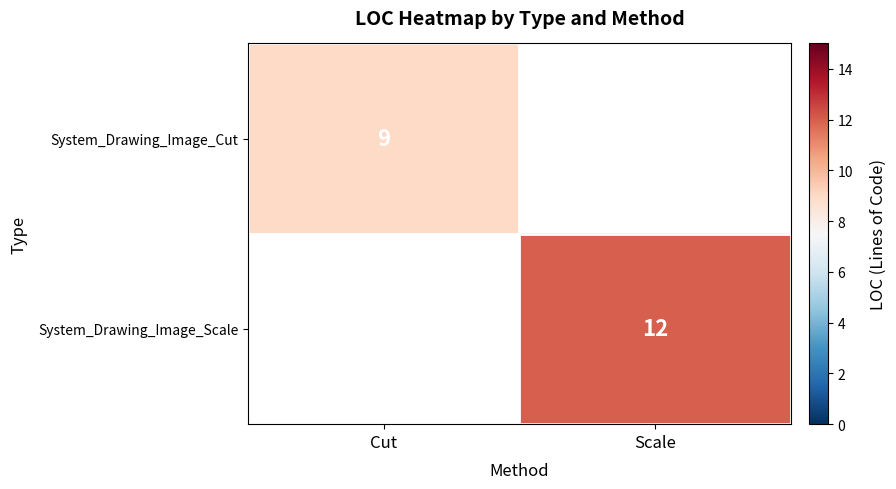

True or false: System_Drawing_Image_Cut has a value of 6 at Cut.

False